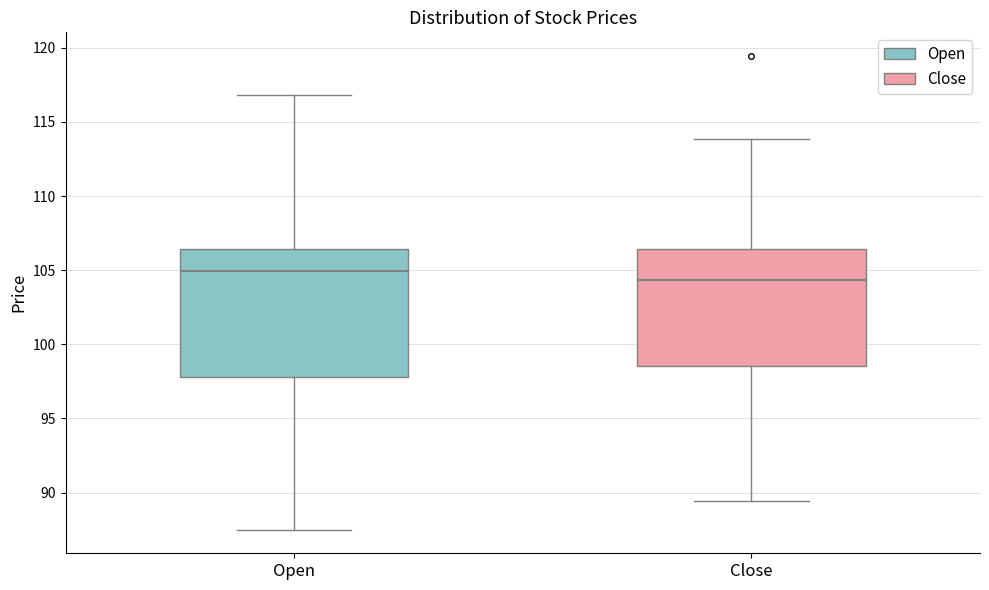

Reading left to right, read every box against the y-axis: the position of its median line, the range the box covers, and the ends of its whiskers. The values are not printed on the chart, so give them approximately, as read against the axis.

Open: median 105.0, box 98.0 to 106.5, whiskers 87.5 to 117.0
Close: median 104.5, box 98.5 to 106.5, whiskers 89.5 to 114.0